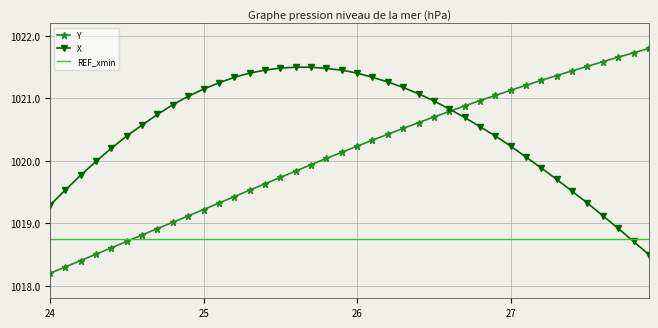

Rank the series by their maximum value, from highest to lowest.

Y, X, REF_xmin